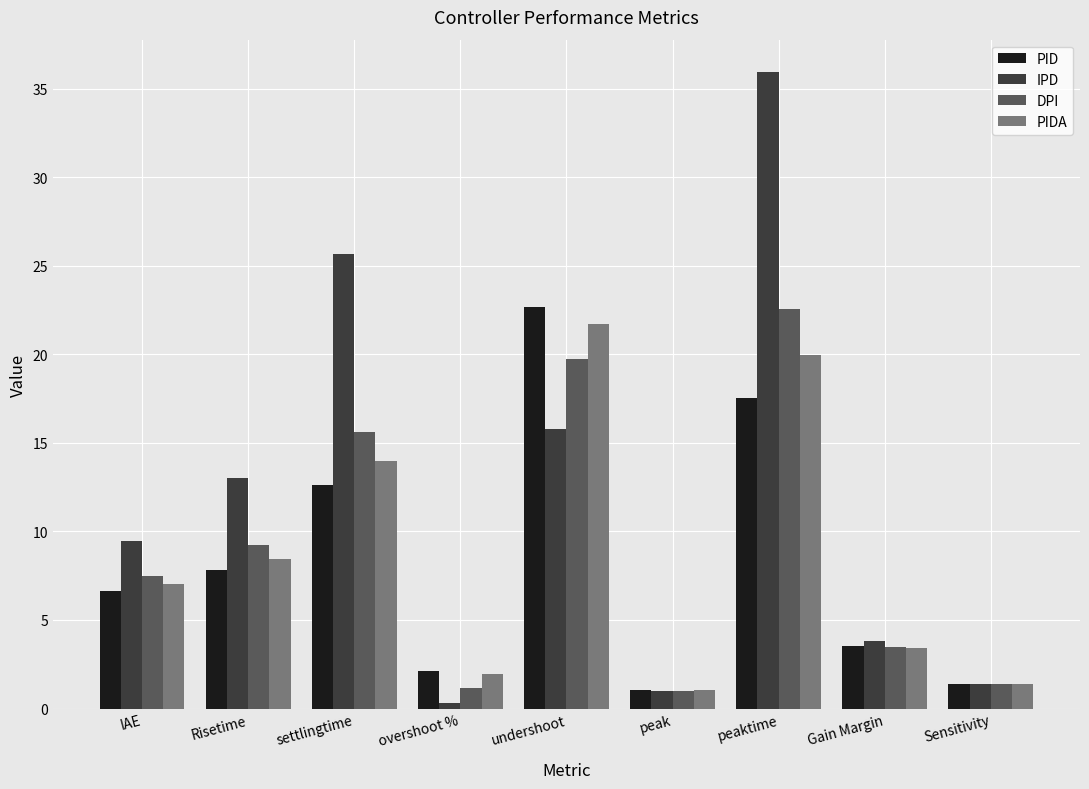

Is it true that IPD equals 1.4 at Sensitivity?

True